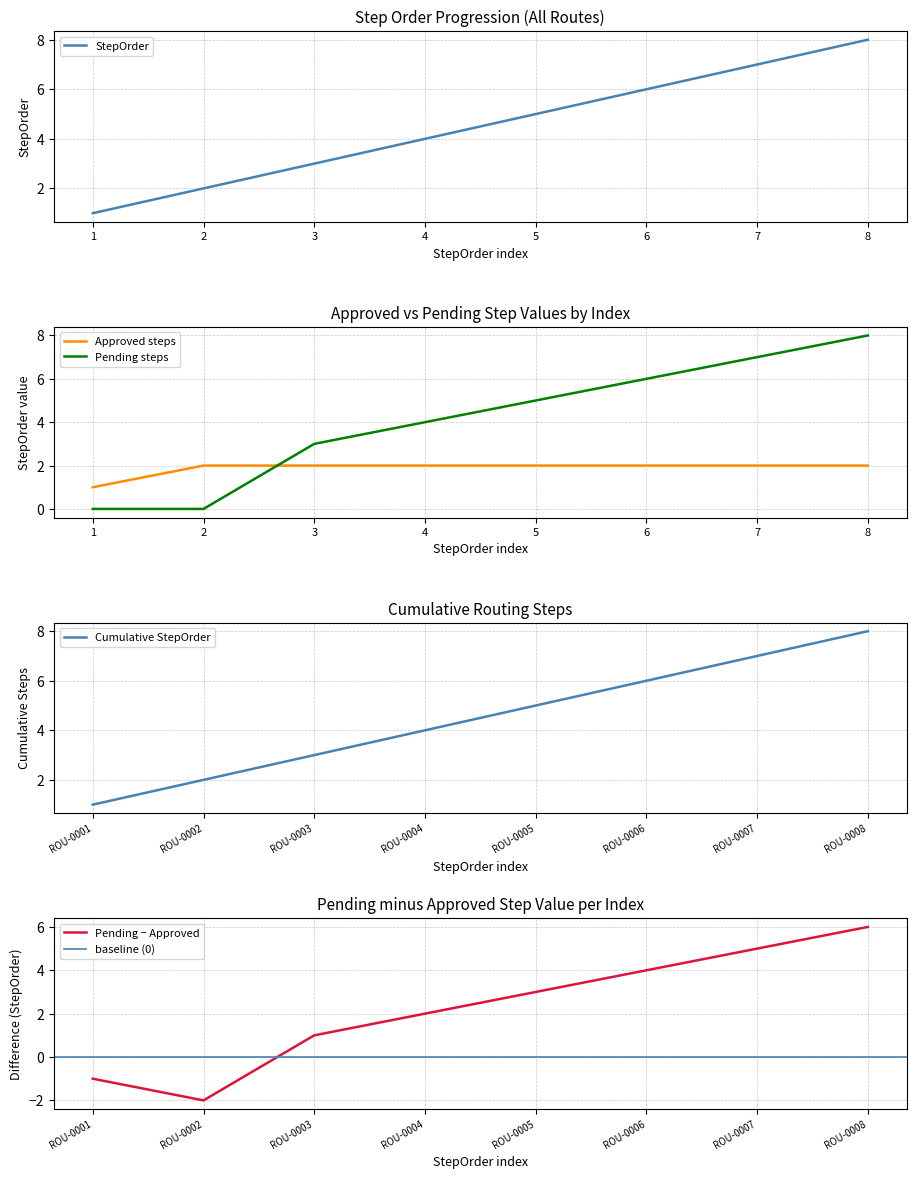

The value of StepOrder at 6 is 10. True or false?

False